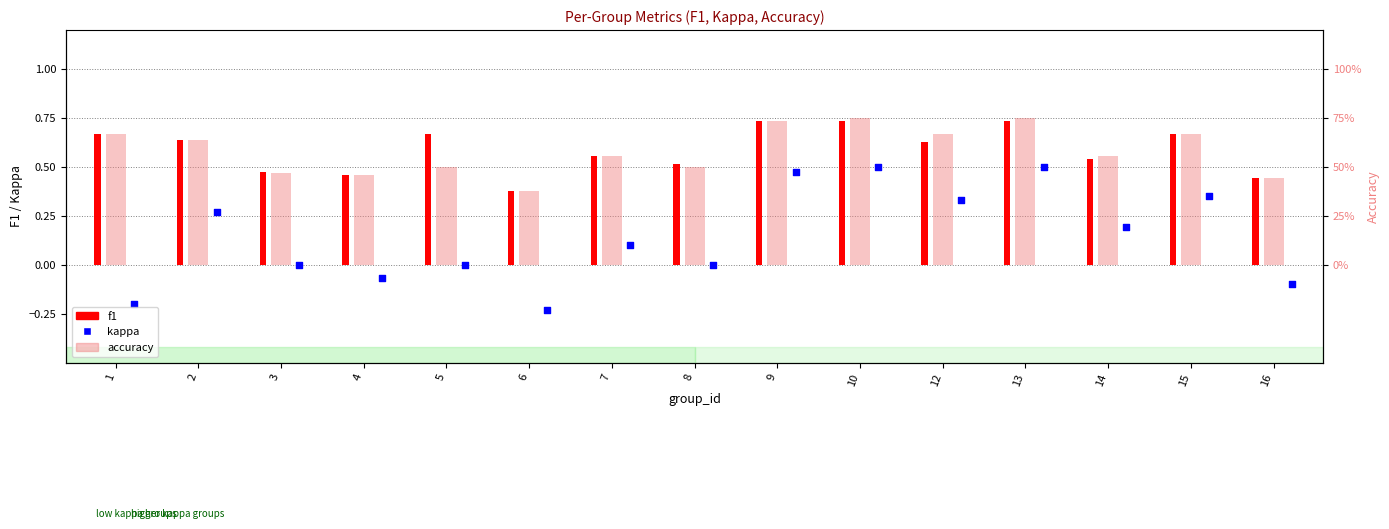

Which series reaches the minimum Y coordinate?

kappa